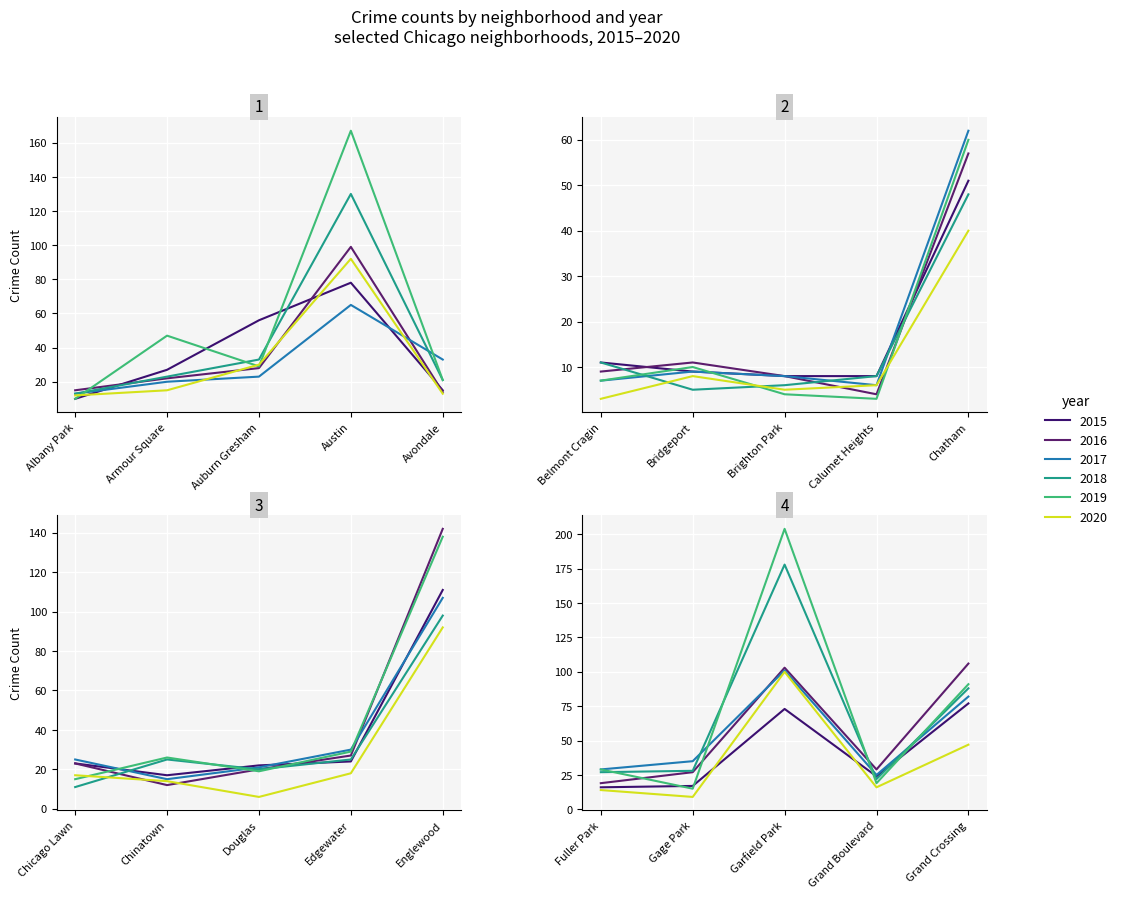

What is the lowest value of the 2015 series?

8